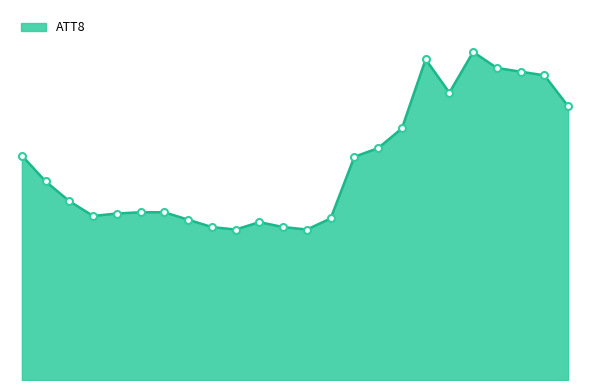

List the labels in order of value, smallest first.

9, 12, 8, 11, 10, 7, 13, 3, 4, 5, 6, 2, 1, 14, 0, 15, 16, 23, 18, 22, 21, 20, 17, 19